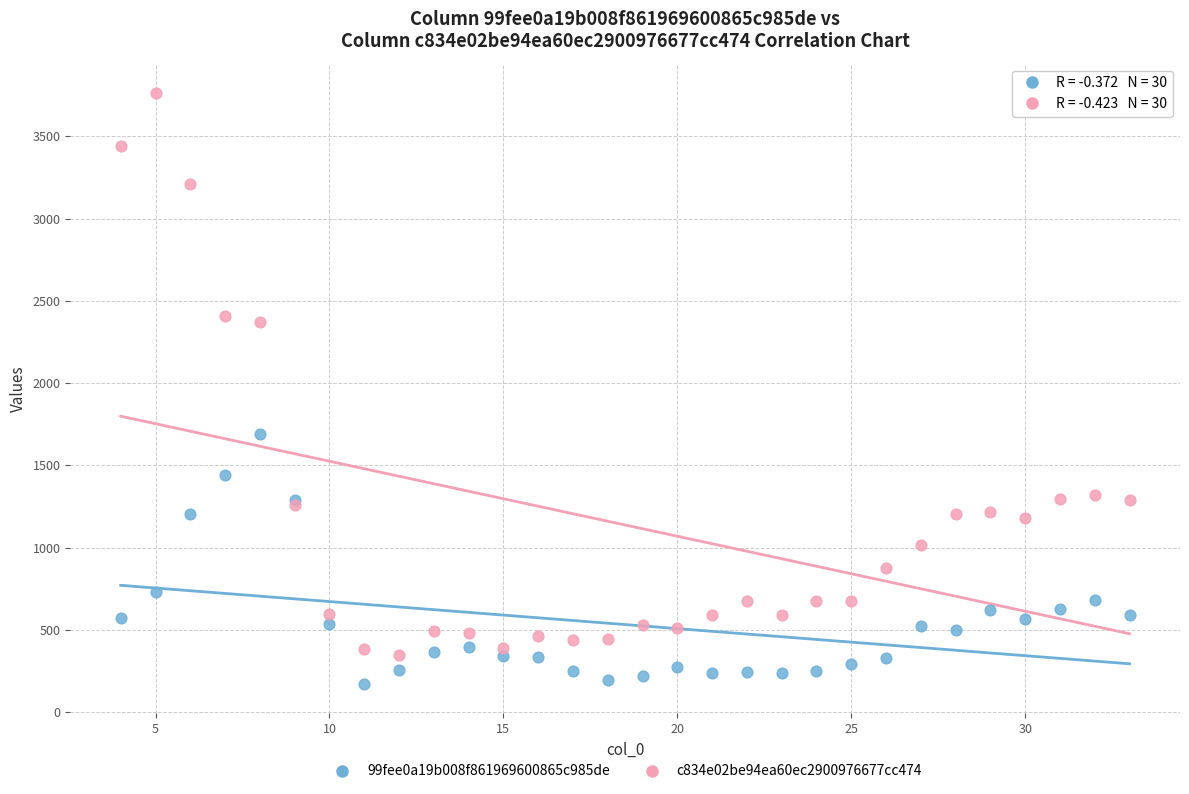

Which series reaches the maximum Y coordinate?

c834e02be94ea60ec2900976677cc474